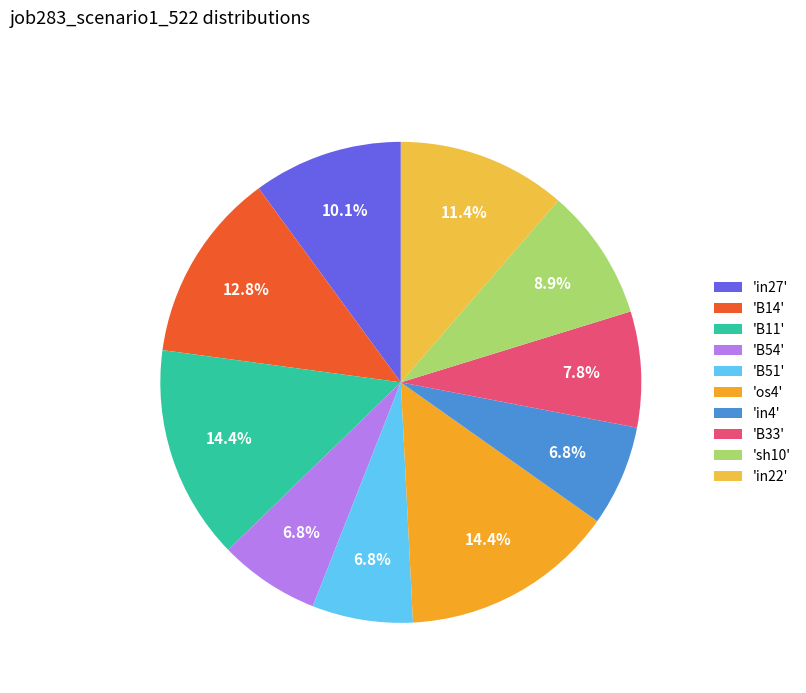

Count the number of slices in the pie.

10